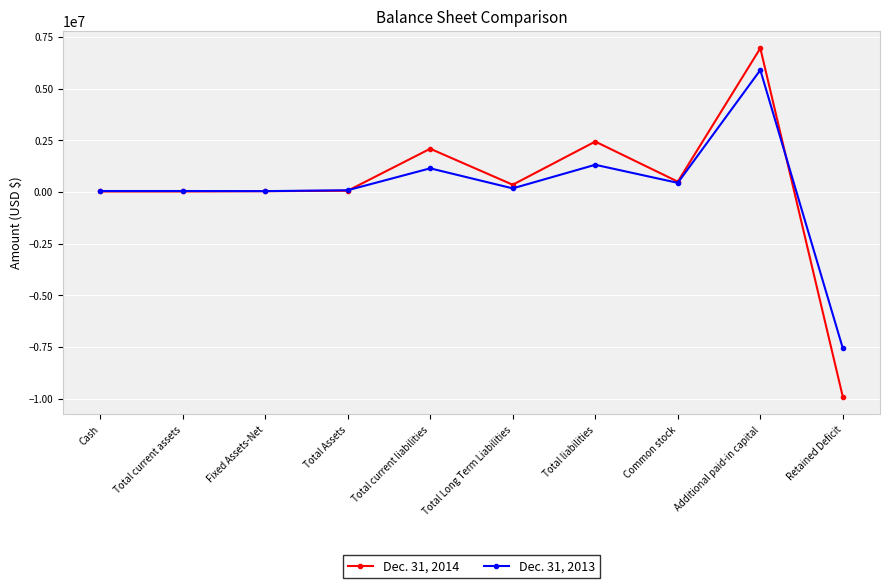

What is the total value across all series at Fixed Assets-Net?

72786